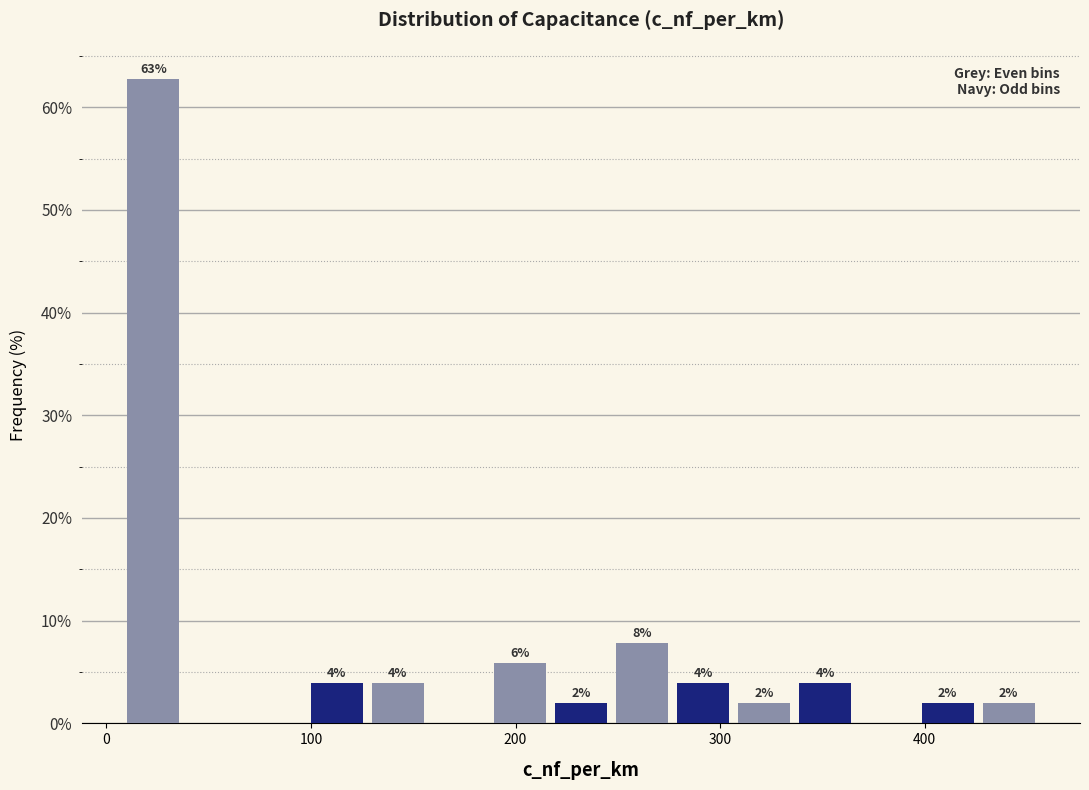

Around what value on the x-axis is the tallest bar? Give the approximate position of its centre, as read against the axis.

20